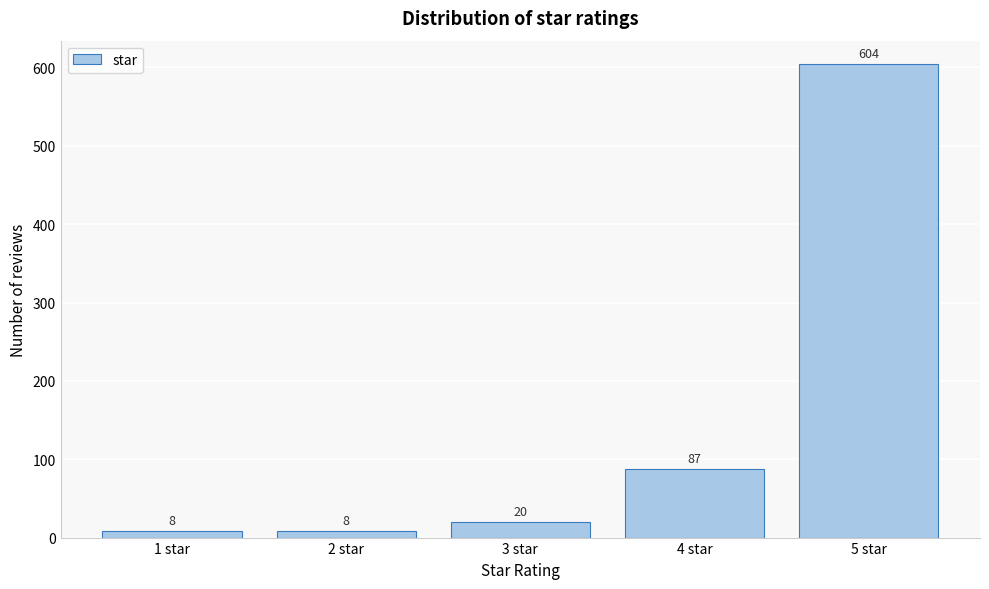

Reading left to right, transcribe all the data shown in this chart.

8	8	20	87	604